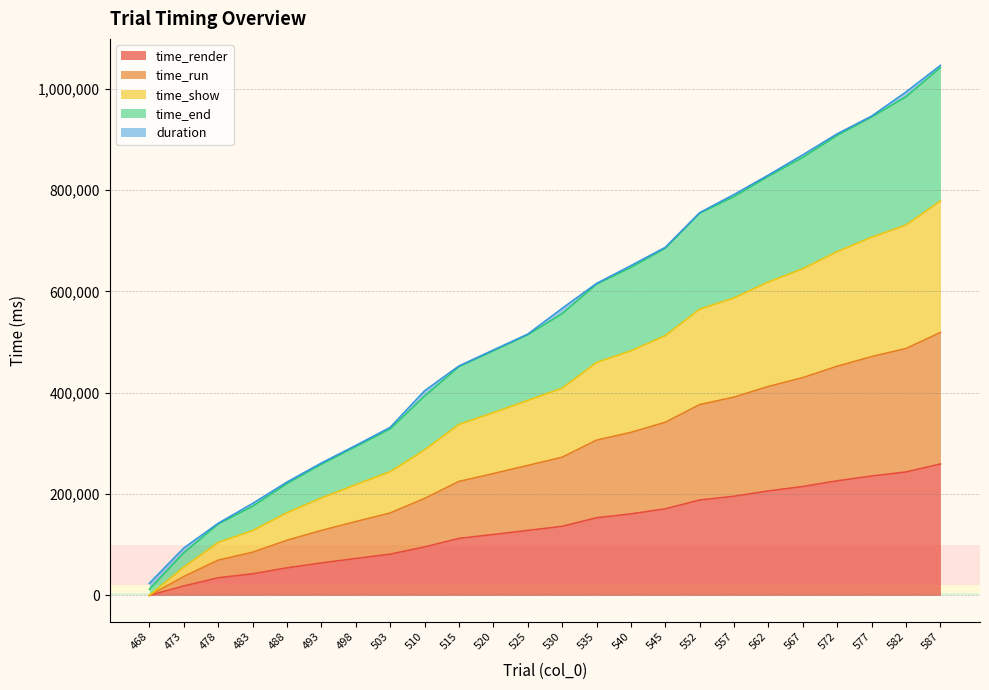

What are all the series names shown in the legend?

time_render, time_run, time_show, time_end, duration